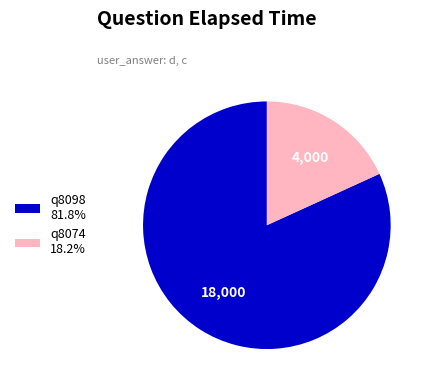

What is the largest slice in the pie chart?

q8098